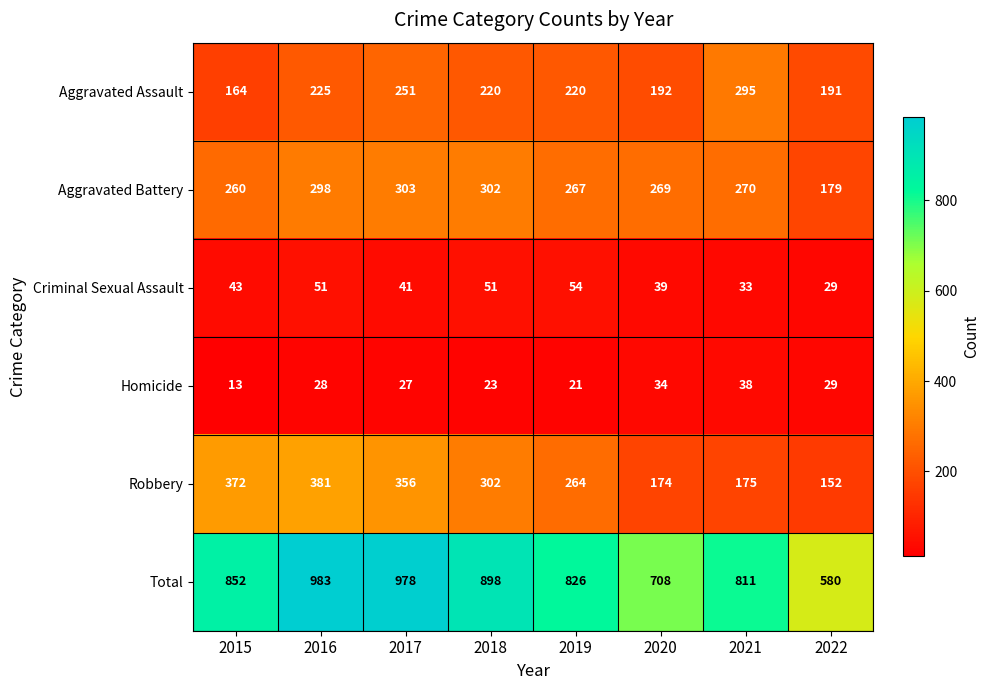

Is it true that Aggravated Assault equals 160 at 2017?

False